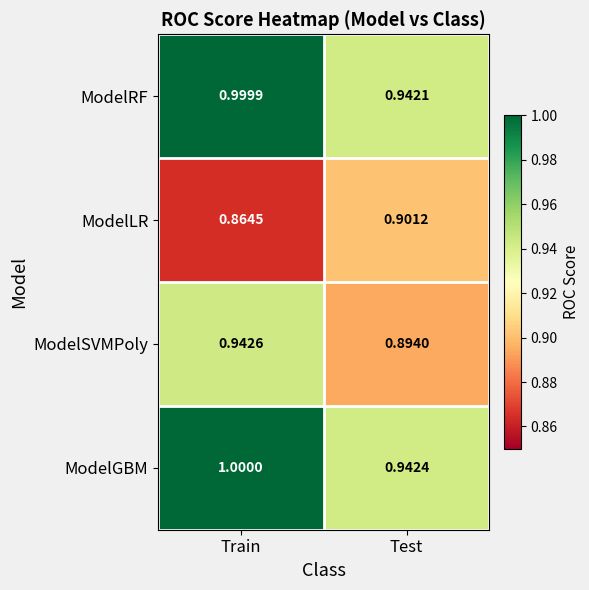

Rank the categories by ModelGBM value from highest to lowest.

Train, Test